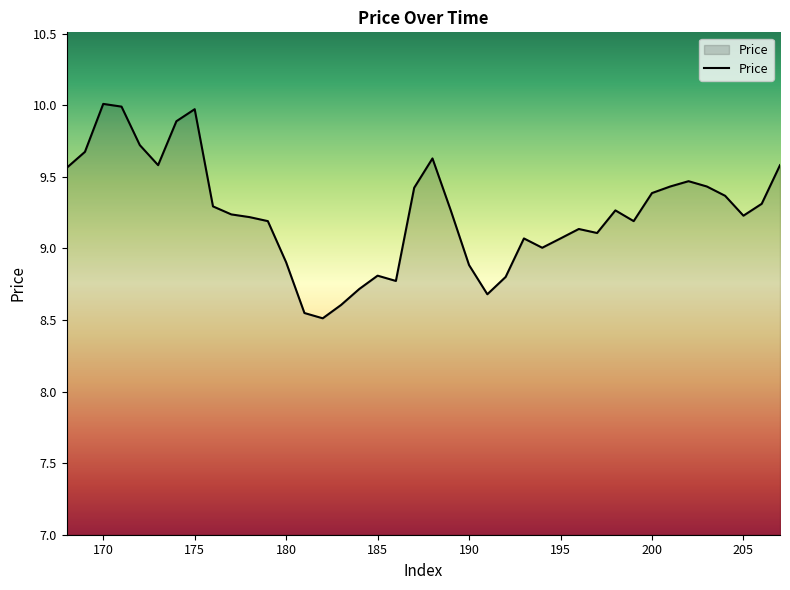

What is the greatest value displayed?

10.0